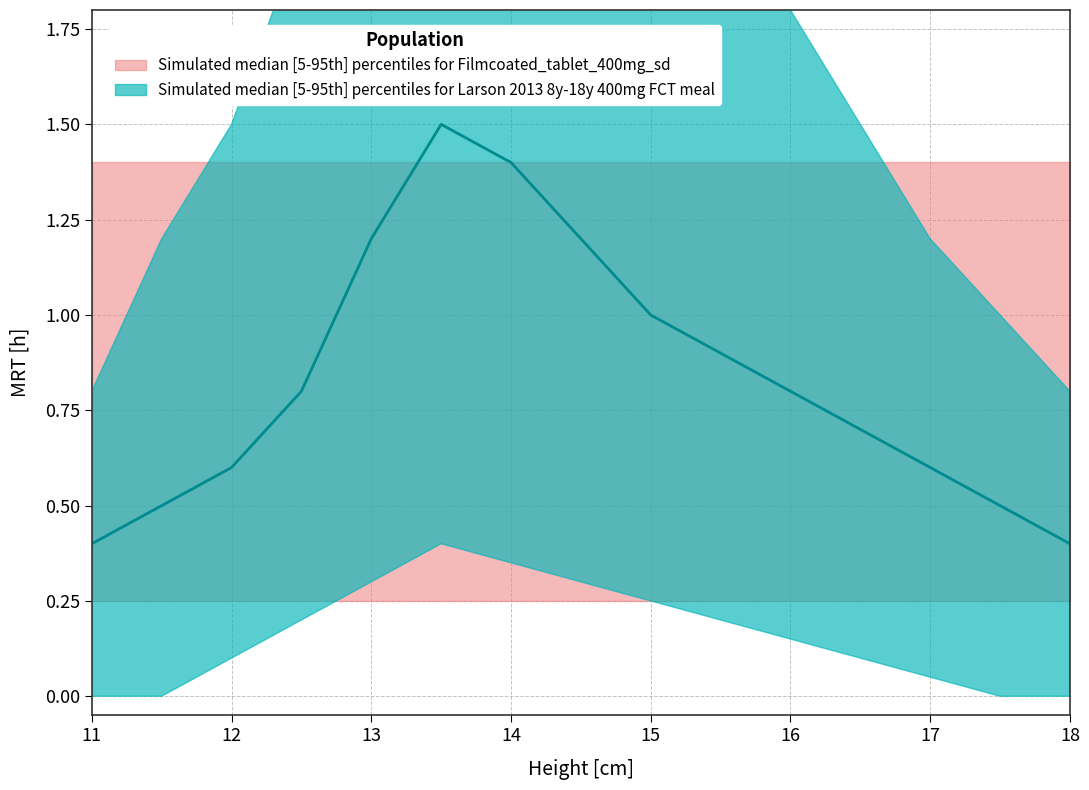

How many distinct data groups are displayed?

2